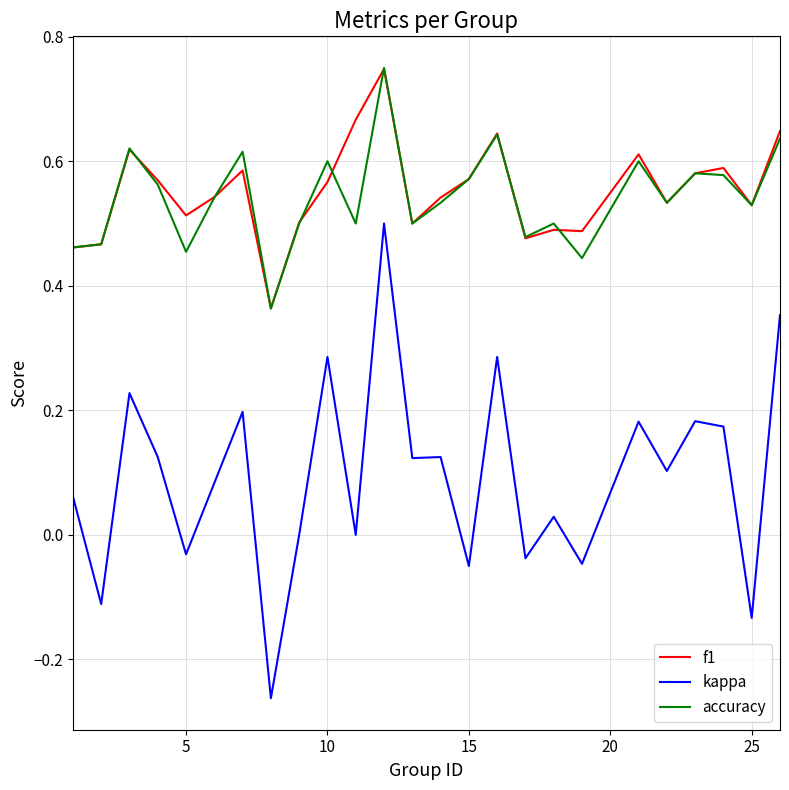

True or false: accuracy and kappa intersect in this chart.

False